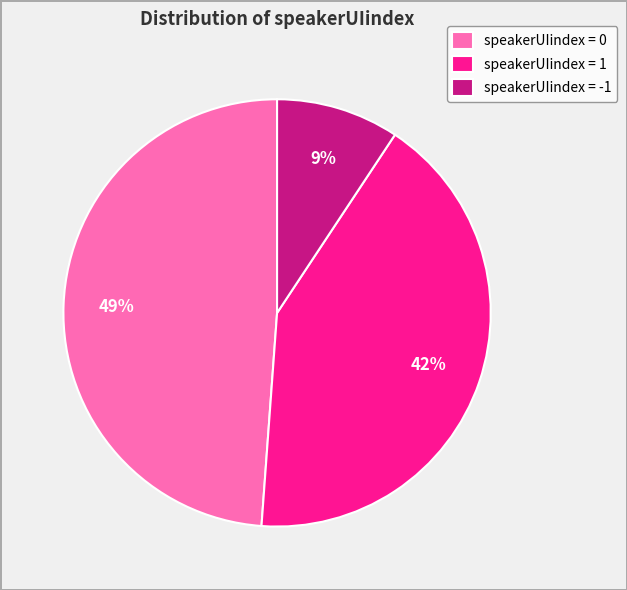

Is there a majority slice in this chart?

No